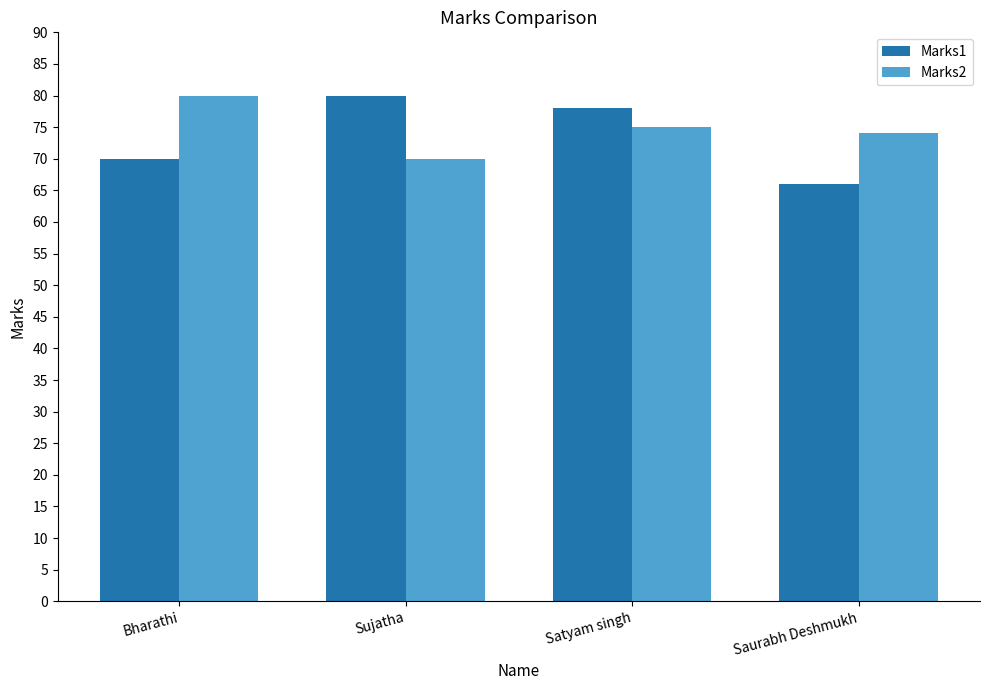

How many distinct data groups are displayed?

2